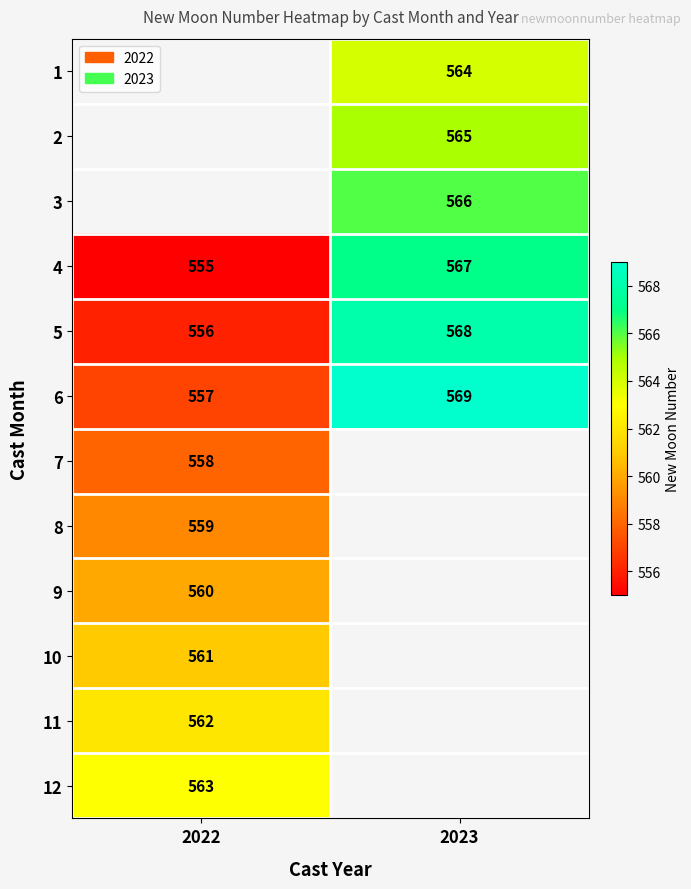

At which label does 6 reach its peak?

2023